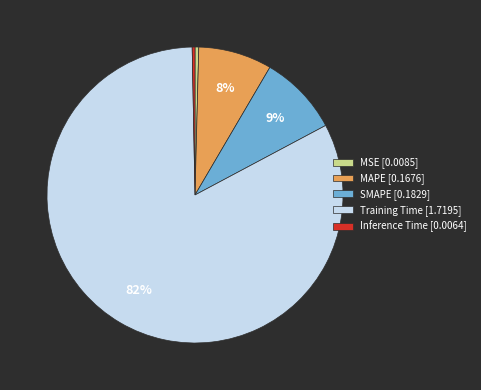

The SMAPE slice represents 16% of the pie. True or false?

False